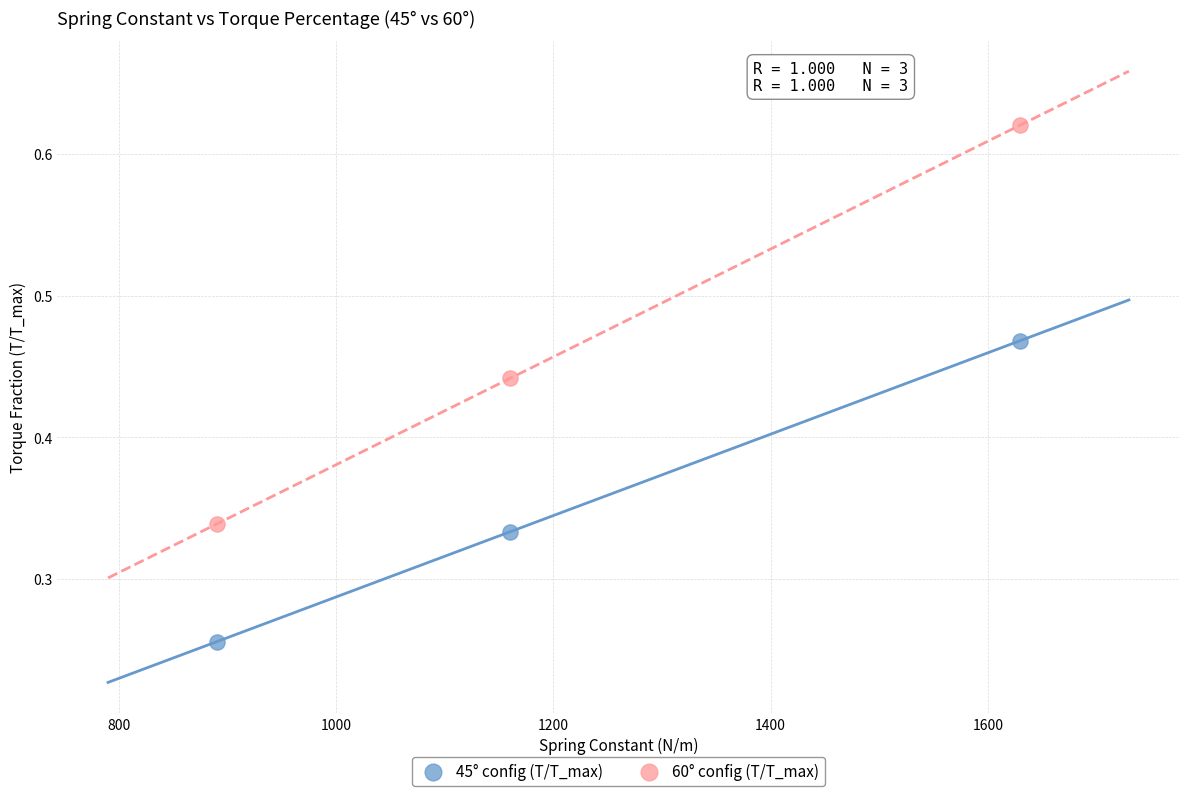

Which series contains the highest Y value?

60° config (T/T_max)